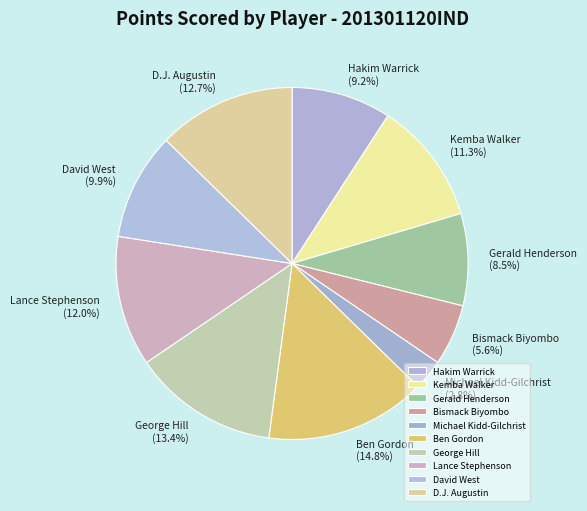

Is it true that Kemba Walker is 11% of the pie?

True